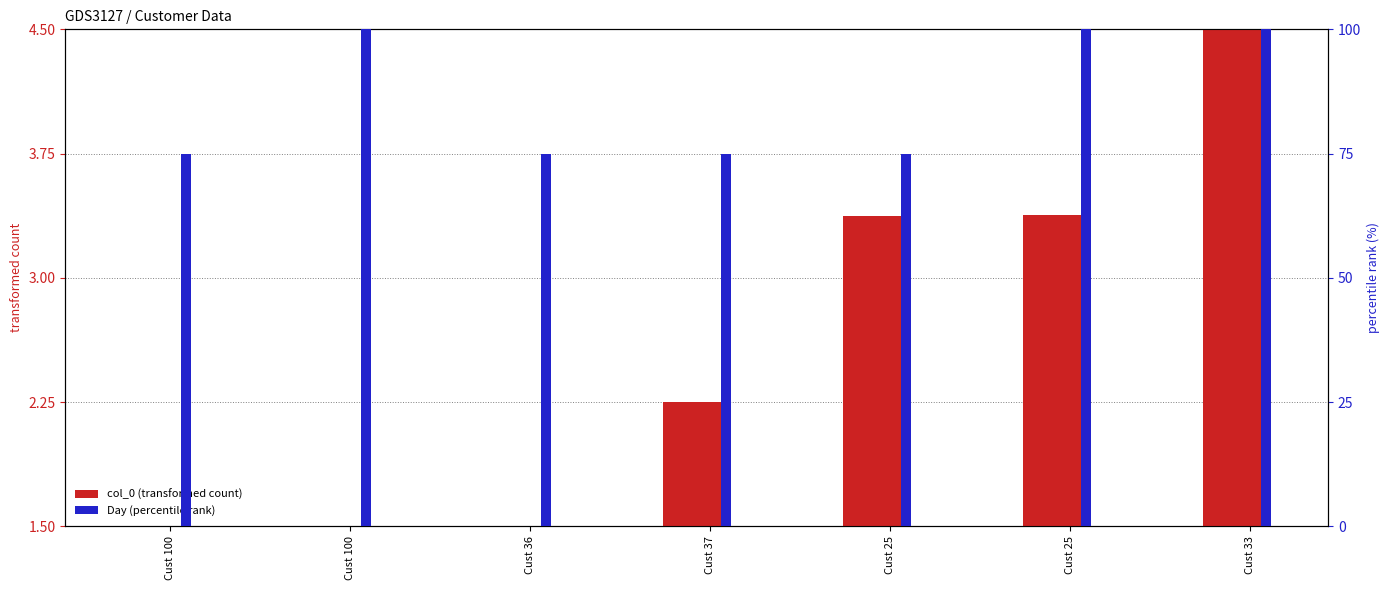

At which label does col_0 (transformed count) first exceed 2?

Cust 37